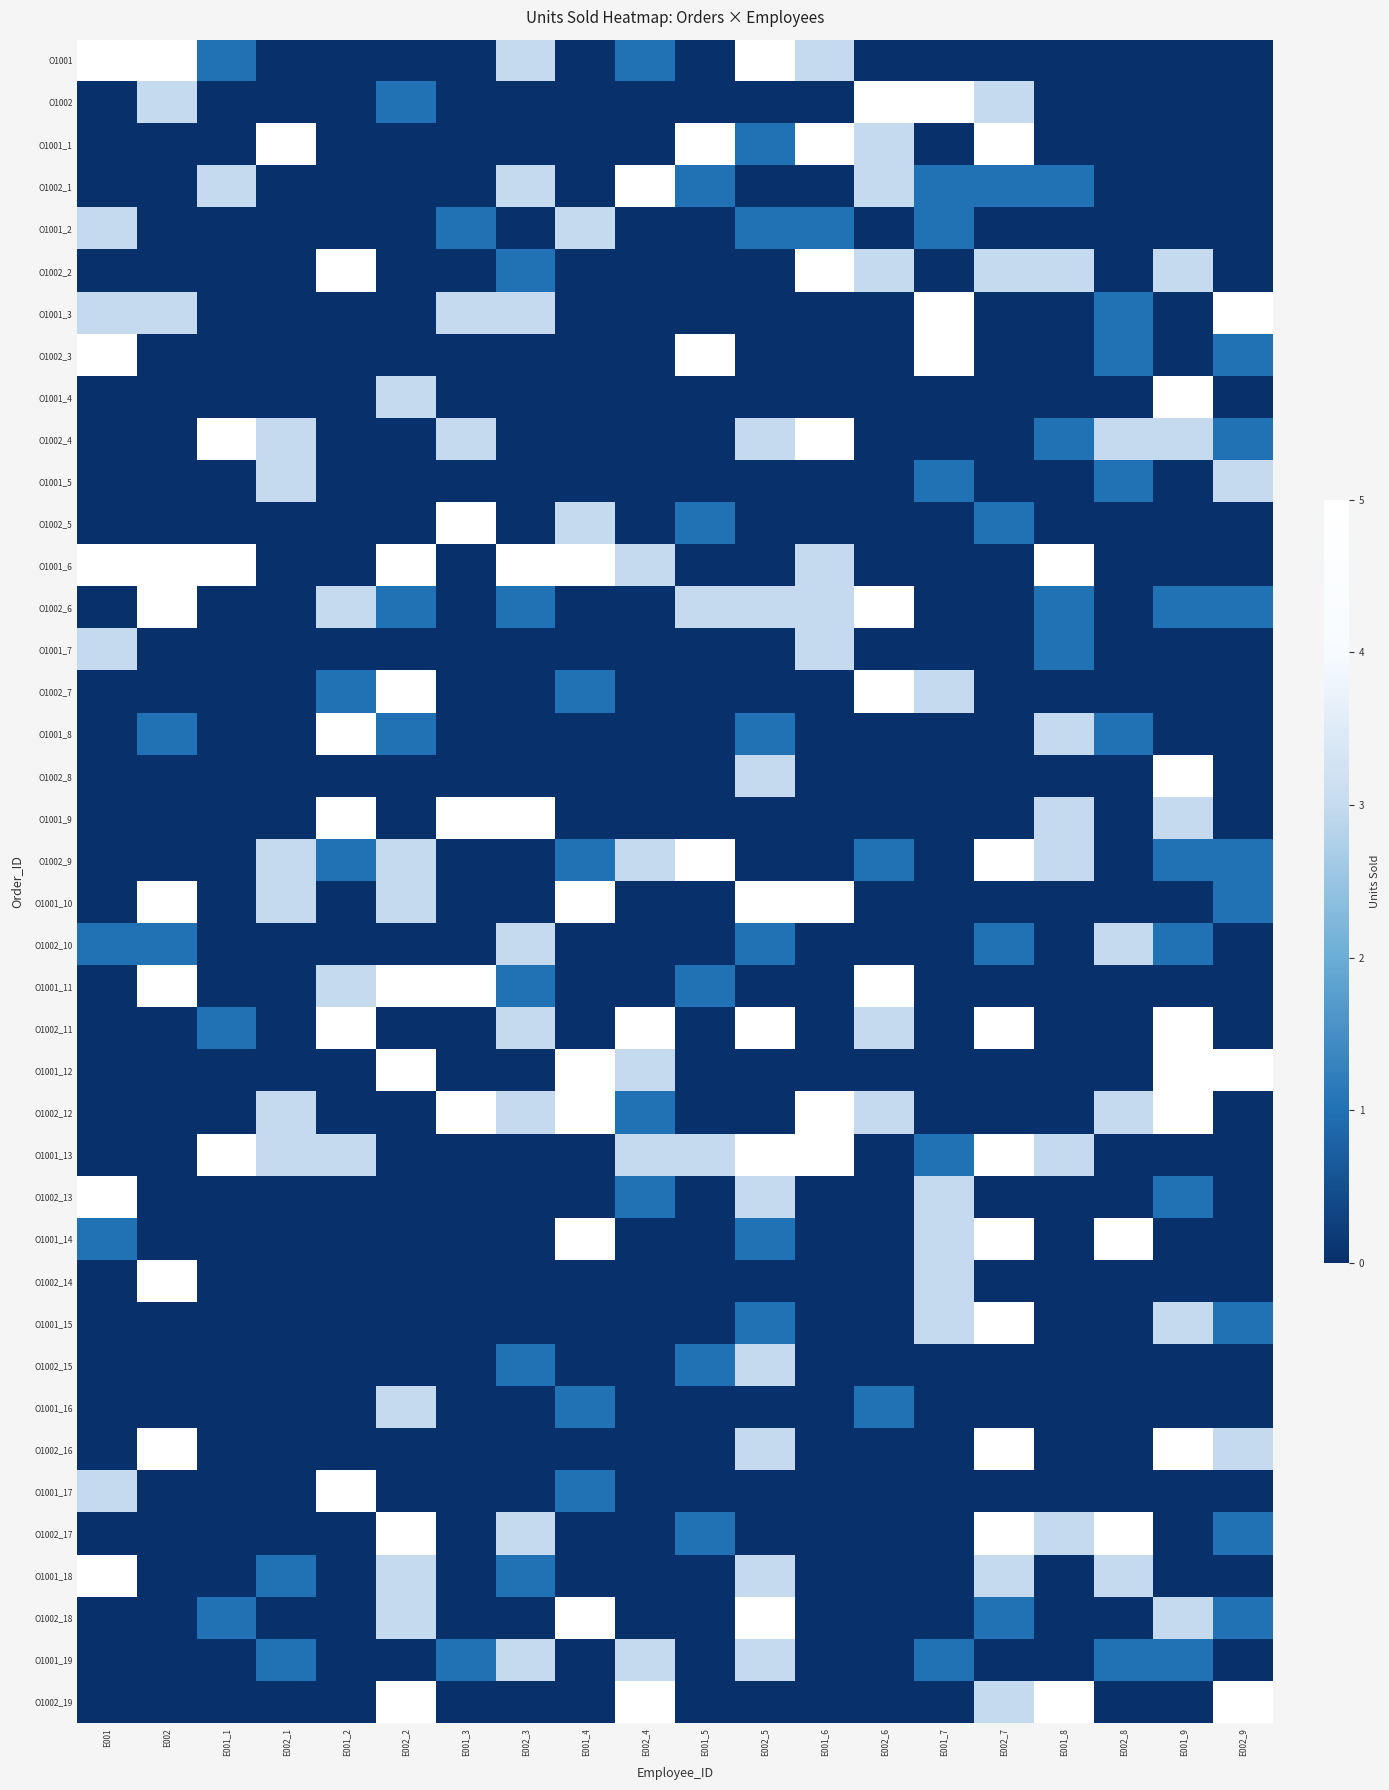

Reading left to right, list all the values displayed in this chart.

O1001: E001=5	E002=5	E001_1=1	E002_1=0	E001_2=0	E002_2=0	E001_3=0	E002_3=3	E001_4=0	E002_4=1	E001_5=0	E002_5=5	E001_6=3	E002_6=0	E001_7=0	E002_7=0	E001_8=0	E002_8=0	E001_9=0	E002_9=0
O1002: E001=0	E002=3	E001_1=0	E002_1=0	E001_2=0	E002_2=1	E001_3=0	E002_3=0	E001_4=0	E002_4=0	E001_5=0	E002_5=0	E001_6=0	E002_6=5	E001_7=5	E002_7=3	E001_8=0	E002_8=0	E001_9=0	E002_9=0
O1001_1: E001=0	E002=0	E001_1=0	E002_1=5	E001_2=0	E002_2=0	E001_3=0	E002_3=0	E001_4=0	E002_4=0	E001_5=5	E002_5=1	E001_6=5	E002_6=3	E001_7=0	E002_7=5	E001_8=0	E002_8=0	E001_9=0	E002_9=0
O1002_1: E001=0	E002=0	E001_1=3	E002_1=0	E001_2=0	E002_2=0	E001_3=0	E002_3=3	E001_4=0	E002_4=5	E001_5=1	E002_5=0	E001_6=0	E002_6=3	E001_7=1	E002_7=1	E001_8=1	E002_8=0	E001_9=0	E002_9=0
O1001_2: E001=3	E002=0	E001_1=0	E002_1=0	E001_2=0	E002_2=0	E001_3=1	E002_3=0	E001_4=3	E002_4=0	E001_5=0	E002_5=1	E001_6=1	E002_6=0	E001_7=1	E002_7=0	E001_8=0	E002_8=0	E001_9=0	E002_9=0
O1002_2: E001=0	E002=0	E001_1=0	E002_1=0	E001_2=5	E002_2=0	E001_3=0	E002_3=1	E001_4=0	E002_4=0	E001_5=0	E002_5=0	E001_6=5	E002_6=3	E001_7=0	E002_7=3	E001_8=3	E002_8=0	E001_9=3	E002_9=0
O1001_3: E001=3	E002=3	E001_1=0	E002_1=0	E001_2=0	E002_2=0	E001_3=3	E002_3=3	E001_4=0	E002_4=0	E001_5=0	E002_5=0	E001_6=0	E002_6=0	E001_7=5	E002_7=0	E001_8=0	E002_8=1	E001_9=0	E002_9=5
O1002_3: E001=5	E002=0	E001_1=0	E002_1=0	E001_2=0	E002_2=0	E001_3=0	E002_3=0	E001_4=0	E002_4=0	E001_5=5	E002_5=0	E001_6=0	E002_6=0	E001_7=5	E002_7=0	E001_8=0	E002_8=1	E001_9=0	E002_9=1
O1001_4: E001=0	E002=0	E001_1=0	E002_1=0	E001_2=0	E002_2=3	E001_3=0	E002_3=0	E001_4=0	E002_4=0	E001_5=0	E002_5=0	E001_6=0	E002_6=0	E001_7=0	E002_7=0	E001_8=0	E002_8=0	E001_9=5	E002_9=0
O1002_4: E001=0	E002=0	E001_1=5	E002_1=3	E001_2=0	E002_2=0	E001_3=3	E002_3=0	E001_4=0	E002_4=0	E001_5=0	E002_5=3	E001_6=5	E002_6=0	E001_7=0	E002_7=0	E001_8=1	E002_8=3	E001_9=3	E002_9=1
O1001_5: E001=0	E002=0	E001_1=0	E002_1=3	E001_2=0	E002_2=0	E001_3=0	E002_3=0	E001_4=0	E002_4=0	E001_5=0	E002_5=0	E001_6=0	E002_6=0	E001_7=1	E002_7=0	E001_8=0	E002_8=1	E001_9=0	E002_9=3
O1002_5: E001=0	E002=0	E001_1=0	E002_1=0	E001_2=0	E002_2=0	E001_3=5	E002_3=0	E001_4=3	E002_4=0	E001_5=1	E002_5=0	E001_6=0	E002_6=0	E001_7=0	E002_7=1	E001_8=0	E002_8=0	E001_9=0	E002_9=0
O1001_6: E001=5	E002=5	E001_1=5	E002_1=0	E001_2=0	E002_2=5	E001_3=0	E002_3=5	E001_4=5	E002_4=3	E001_5=0	E002_5=0	E001_6=3	E002_6=0	E001_7=0	E002_7=0	E001_8=5	E002_8=0	E001_9=0	E002_9=0
O1002_6: E001=0	E002=5	E001_1=0	E002_1=0	E001_2=3	E002_2=1	E001_3=0	E002_3=1	E001_4=0	E002_4=0	E001_5=3	E002_5=3	E001_6=3	E002_6=5	E001_7=0	E002_7=0	E001_8=1	E002_8=0	E001_9=1	E002_9=1
O1001_7: E001=3	E002=0	E001_1=0	E002_1=0	E001_2=0	E002_2=0	E001_3=0	E002_3=0	E001_4=0	E002_4=0	E001_5=0	E002_5=0	E001_6=3	E002_6=0	E001_7=0	E002_7=0	E001_8=1	E002_8=0	E001_9=0	E002_9=0
O1002_7: E001=0	E002=0	E001_1=0	E002_1=0	E001_2=1	E002_2=5	E001_3=0	E002_3=0	E001_4=1	E002_4=0	E001_5=0	E002_5=0	E001_6=0	E002_6=5	E001_7=3	E002_7=0	E001_8=0	E002_8=0	E001_9=0	E002_9=0
O1001_8: E001=0	E002=1	E001_1=0	E002_1=0	E001_2=5	E002_2=1	E001_3=0	E002_3=0	E001_4=0	E002_4=0	E001_5=0	E002_5=1	E001_6=0	E002_6=0	E001_7=0	E002_7=0	E001_8=3	E002_8=1	E001_9=0	E002_9=0
O1002_8: E001=0	E002=0	E001_1=0	E002_1=0	E001_2=0	E002_2=0	E001_3=0	E002_3=0	E001_4=0	E002_4=0	E001_5=0	E002_5=3	E001_6=0	E002_6=0	E001_7=0	E002_7=0	E001_8=0	E002_8=0	E001_9=5	E002_9=0
O1001_9: E001=0	E002=0	E001_1=0	E002_1=0	E001_2=5	E002_2=0	E001_3=5	E002_3=5	E001_4=0	E002_4=0	E001_5=0	E002_5=0	E001_6=0	E002_6=0	E001_7=0	E002_7=0	E001_8=3	E002_8=0	E001_9=3	E002_9=0
O1002_9: E001=0	E002=0	E001_1=0	E002_1=3	E001_2=1	E002_2=3	E001_3=0	E002_3=0	E001_4=1	E002_4=3	E001_5=5	E002_5=0	E001_6=0	E002_6=1	E001_7=0	E002_7=5	E001_8=3	E002_8=0	E001_9=1	E002_9=1
O1001_10: E001=0	E002=5	E001_1=0	E002_1=3	E001_2=0	E002_2=3	E001_3=0	E002_3=0	E001_4=5	E002_4=0	E001_5=0	E002_5=5	E001_6=5	E002_6=0	E001_7=0	E002_7=0	E001_8=0	E002_8=0	E001_9=0	E002_9=1
O1002_10: E001=1	E002=1	E001_1=0	E002_1=0	E001_2=0	E002_2=0	E001_3=0	E002_3=3	E001_4=0	E002_4=0	E001_5=0	E002_5=1	E001_6=0	E002_6=0	E001_7=0	E002_7=1	E001_8=0	E002_8=3	E001_9=1	E002_9=0
O1001_11: E001=0	E002=5	E001_1=0	E002_1=0	E001_2=3	E002_2=5	E001_3=5	E002_3=1	E001_4=0	E002_4=0	E001_5=1	E002_5=0	E001_6=0	E002_6=5	E001_7=0	E002_7=0	E001_8=0	E002_8=0	E001_9=0	E002_9=0
O1002_11: E001=0	E002=0	E001_1=1	E002_1=0	E001_2=5	E002_2=0	E001_3=0	E002_3=3	E001_4=0	E002_4=5	E001_5=0	E002_5=5	E001_6=0	E002_6=3	E001_7=0	E002_7=5	E001_8=0	E002_8=0	E001_9=5	E002_9=0
O1001_12: E001=0	E002=0	E001_1=0	E002_1=0	E001_2=0	E002_2=5	E001_3=0	E002_3=0	E001_4=5	E002_4=3	E001_5=0	E002_5=0	E001_6=0	E002_6=0	E001_7=0	E002_7=0	E001_8=0	E002_8=0	E001_9=5	E002_9=5
O1002_12: E001=0	E002=0	E001_1=0	E002_1=3	E001_2=0	E002_2=0	E001_3=5	E002_3=3	E001_4=5	E002_4=1	E001_5=0	E002_5=0	E001_6=5	E002_6=3	E001_7=0	E002_7=0	E001_8=0	E002_8=3	E001_9=5	E002_9=0
O1001_13: E001=0	E002=0	E001_1=5	E002_1=3	E001_2=3	E002_2=0	E001_3=0	E002_3=0	E001_4=0	E002_4=3	E001_5=3	E002_5=5	E001_6=5	E002_6=0	E001_7=1	E002_7=5	E001_8=3	E002_8=0	E001_9=0	E002_9=0
O1002_13: E001=5	E002=0	E001_1=0	E002_1=0	E001_2=0	E002_2=0	E001_3=0	E002_3=0	E001_4=0	E002_4=1	E001_5=0	E002_5=3	E001_6=0	E002_6=0	E001_7=3	E002_7=0	E001_8=0	E002_8=0	E001_9=1	E002_9=0
O1001_14: E001=1	E002=0	E001_1=0	E002_1=0	E001_2=0	E002_2=0	E001_3=0	E002_3=0	E001_4=5	E002_4=0	E001_5=0	E002_5=1	E001_6=0	E002_6=0	E001_7=3	E002_7=5	E001_8=0	E002_8=5	E001_9=0	E002_9=0
O1002_14: E001=0	E002=5	E001_1=0	E002_1=0	E001_2=0	E002_2=0	E001_3=0	E002_3=0	E001_4=0	E002_4=0	E001_5=0	E002_5=0	E001_6=0	E002_6=0	E001_7=3	E002_7=0	E001_8=0	E002_8=0	E001_9=0	E002_9=0
O1001_15: E001=0	E002=0	E001_1=0	E002_1=0	E001_2=0	E002_2=0	E001_3=0	E002_3=0	E001_4=0	E002_4=0	E001_5=0	E002_5=1	E001_6=0	E002_6=0	E001_7=3	E002_7=5	E001_8=0	E002_8=0	E001_9=3	E002_9=1
O1002_15: E001=0	E002=0	E001_1=0	E002_1=0	E001_2=0	E002_2=0	E001_3=0	E002_3=1	E001_4=0	E002_4=0	E001_5=1	E002_5=3	E001_6=0	E002_6=0	E001_7=0	E002_7=0	E001_8=0	E002_8=0	E001_9=0	E002_9=0
O1001_16: E001=0	E002=0	E001_1=0	E002_1=0	E001_2=0	E002_2=3	E001_3=0	E002_3=0	E001_4=1	E002_4=0	E001_5=0	E002_5=0	E001_6=0	E002_6=1	E001_7=0	E002_7=0	E001_8=0	E002_8=0	E001_9=0	E002_9=0
O1002_16: E001=0	E002=5	E001_1=0	E002_1=0	E001_2=0	E002_2=0	E001_3=0	E002_3=0	E001_4=0	E002_4=0	E001_5=0	E002_5=3	E001_6=0	E002_6=0	E001_7=0	E002_7=5	E001_8=0	E002_8=0	E001_9=5	E002_9=3
O1001_17: E001=3	E002=0	E001_1=0	E002_1=0	E001_2=5	E002_2=0	E001_3=0	E002_3=0	E001_4=1	E002_4=0	E001_5=0	E002_5=0	E001_6=0	E002_6=0	E001_7=0	E002_7=0	E001_8=0	E002_8=0	E001_9=0	E002_9=0
O1002_17: E001=0	E002=0	E001_1=0	E002_1=0	E001_2=0	E002_2=5	E001_3=0	E002_3=3	E001_4=0	E002_4=0	E001_5=1	E002_5=0	E001_6=0	E002_6=0	E001_7=0	E002_7=5	E001_8=3	E002_8=5	E001_9=0	E002_9=1
O1001_18: E001=5	E002=0	E001_1=0	E002_1=1	E001_2=0	E002_2=3	E001_3=0	E002_3=1	E001_4=0	E002_4=0	E001_5=0	E002_5=3	E001_6=0	E002_6=0	E001_7=0	E002_7=3	E001_8=0	E002_8=3	E001_9=0	E002_9=0
O1002_18: E001=0	E002=0	E001_1=1	E002_1=0	E001_2=0	E002_2=3	E001_3=0	E002_3=0	E001_4=5	E002_4=0	E001_5=0	E002_5=5	E001_6=0	E002_6=0	E001_7=0	E002_7=1	E001_8=0	E002_8=0	E001_9=3	E002_9=1
O1001_19: E001=0	E002=0	E001_1=0	E002_1=1	E001_2=0	E002_2=0	E001_3=1	E002_3=3	E001_4=0	E002_4=3	E001_5=0	E002_5=3	E001_6=0	E002_6=0	E001_7=1	E002_7=0	E001_8=0	E002_8=1	E001_9=1	E002_9=0
O1002_19: E001=0	E002=0	E001_1=0	E002_1=0	E001_2=0	E002_2=5	E001_3=0	E002_3=0	E001_4=0	E002_4=5	E001_5=0	E002_5=0	E001_6=0	E002_6=0	E001_7=0	E002_7=3	E001_8=5	E002_8=0	E001_9=0	E002_9=5